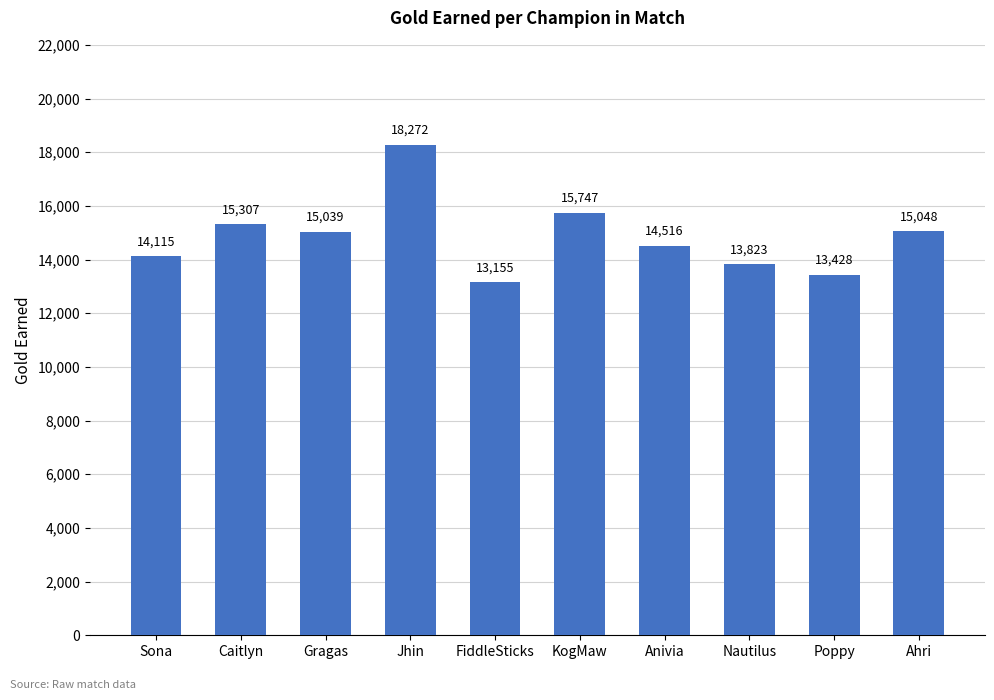

Rank the categories by value from highest to lowest.

Jhin, KogMaw, Caitlyn, Ahri, Gragas, Anivia, Sona, Nautilus, Poppy, FiddleSticks